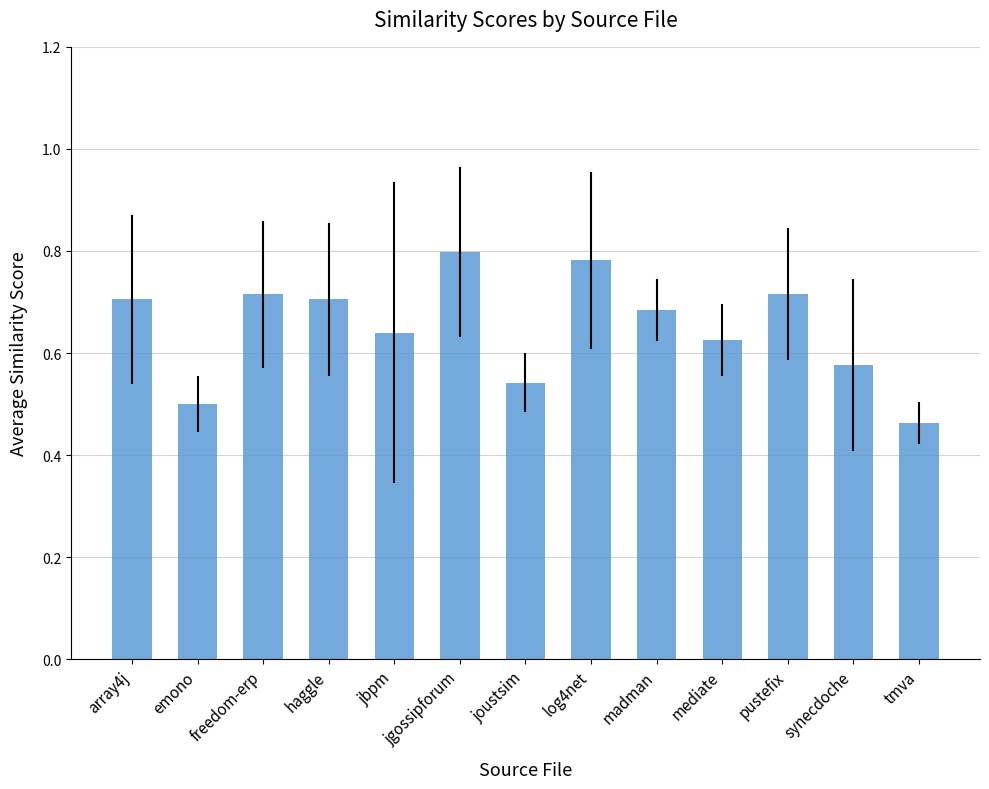

The chart shows a value of 0.2 at freedom-erp. True or false?

False